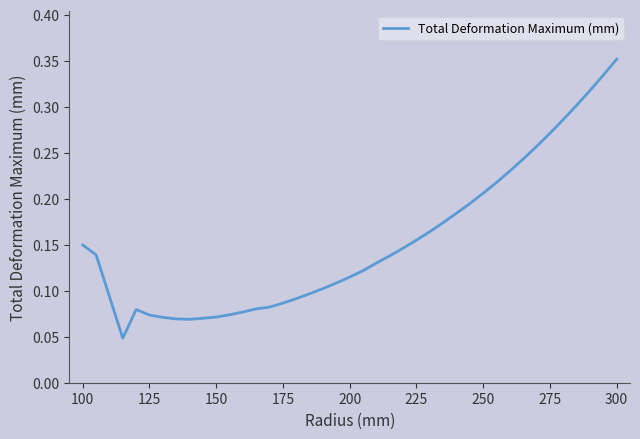

What is the difference between the maximum and minimum values?

0.3